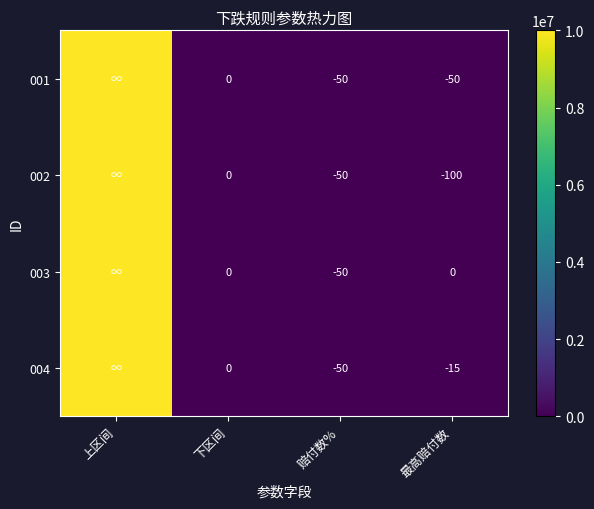

The 004 series shows -16 at 赔付数%. True or false?

False